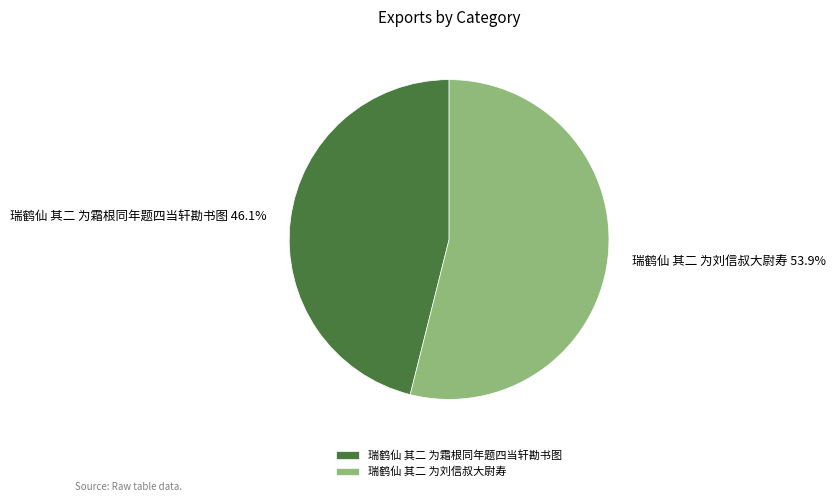

Combined, do 瑞鹤仙 其二 为霜根同年题四当轩勘书图 and 瑞鹤仙 其二 为刘信叔大尉寿 account for over 50%?

Yes